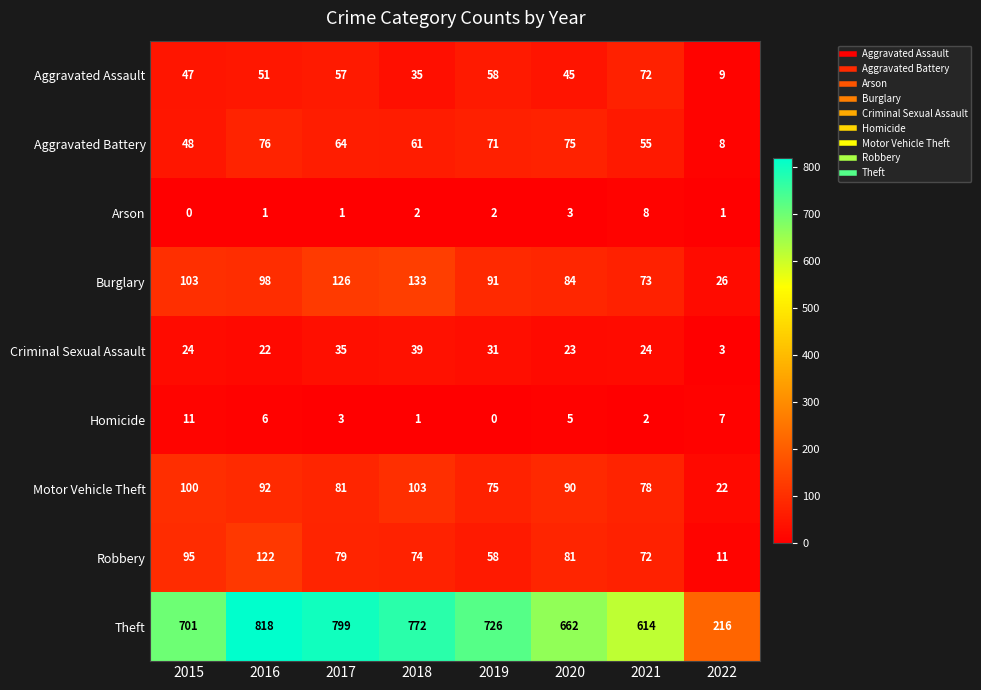

What is the sum of the Burglary values at 2021 and 2022?

99